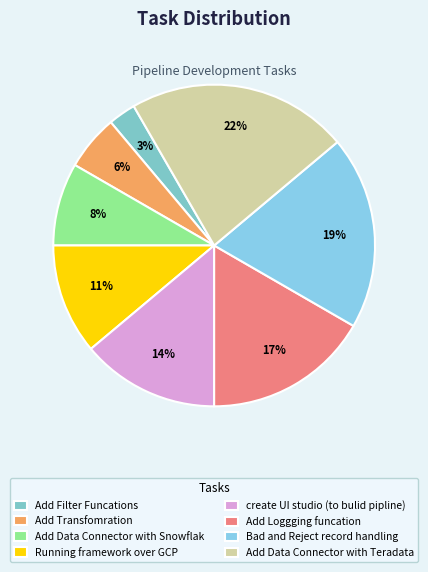

Does Add Data Connector with Teradata account for over 50% of the chart?

No